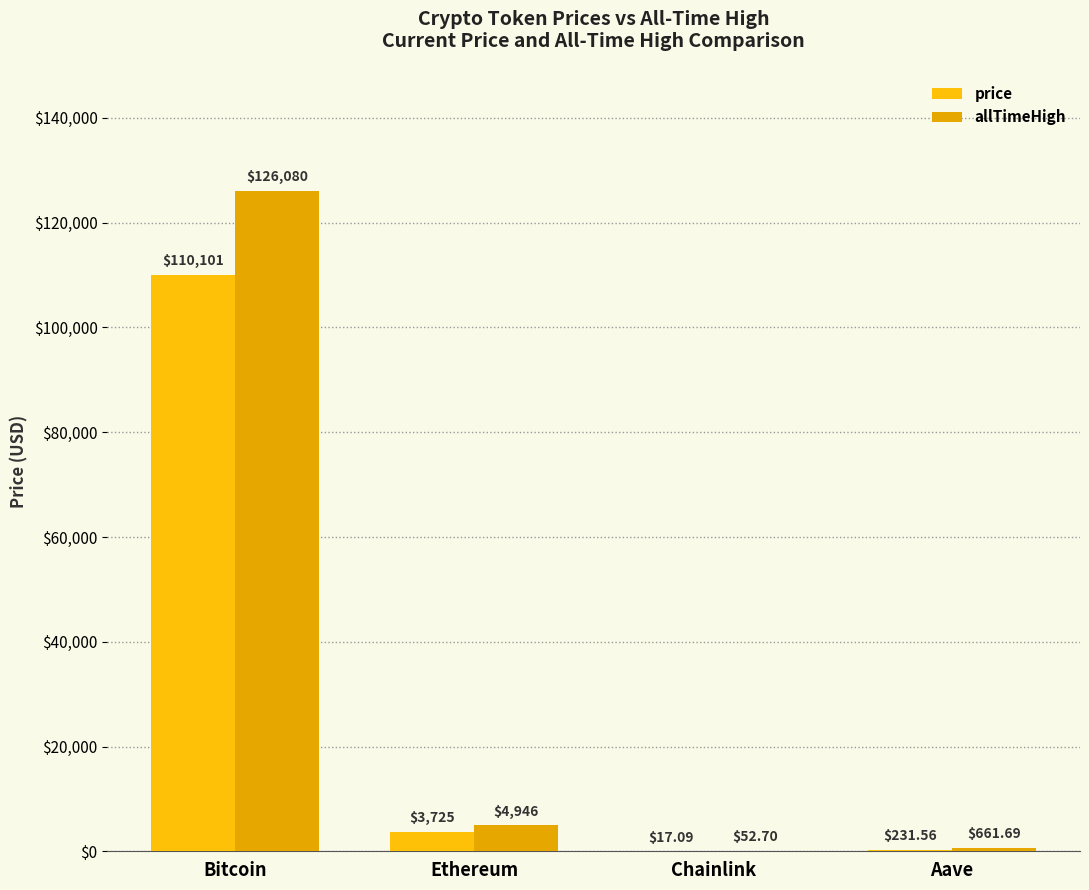

Reading left to right, what are all the values shown in this chart?

price: 110101.0	3724.6	17.1	231.6
allTimeHigh: 126080.0	4946.1	52.7	661.7